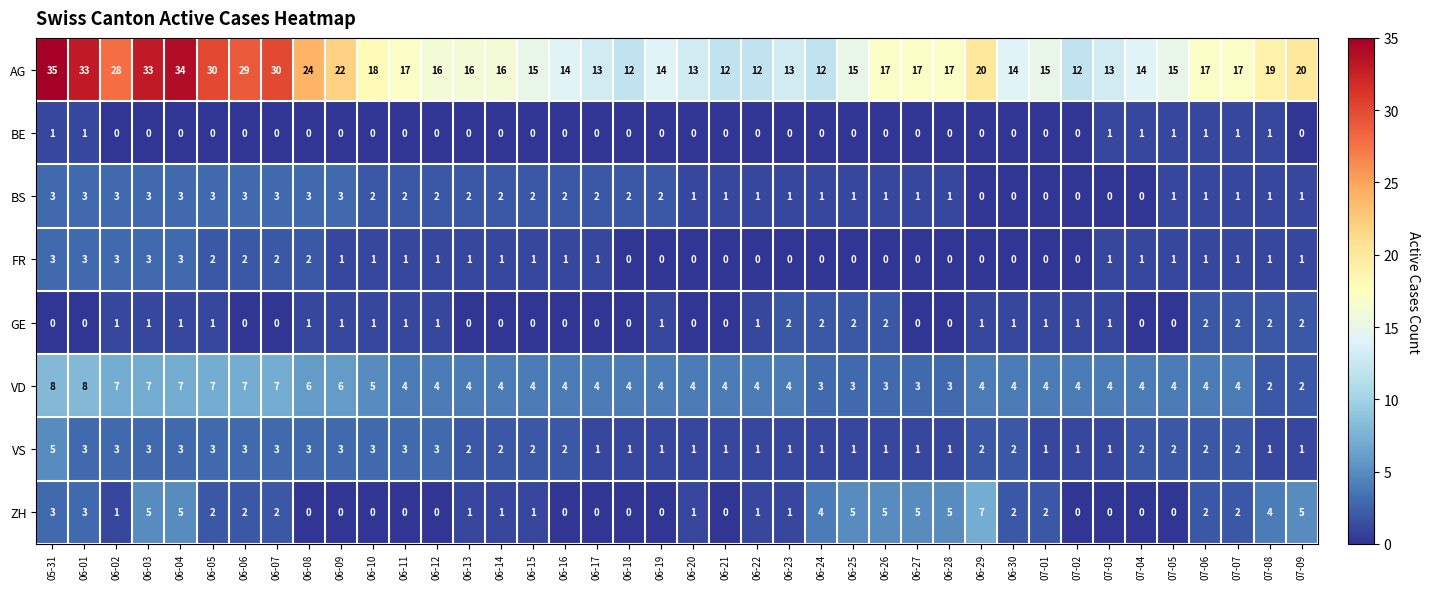

The value of GE at 06-25 is 2. True or false?

True